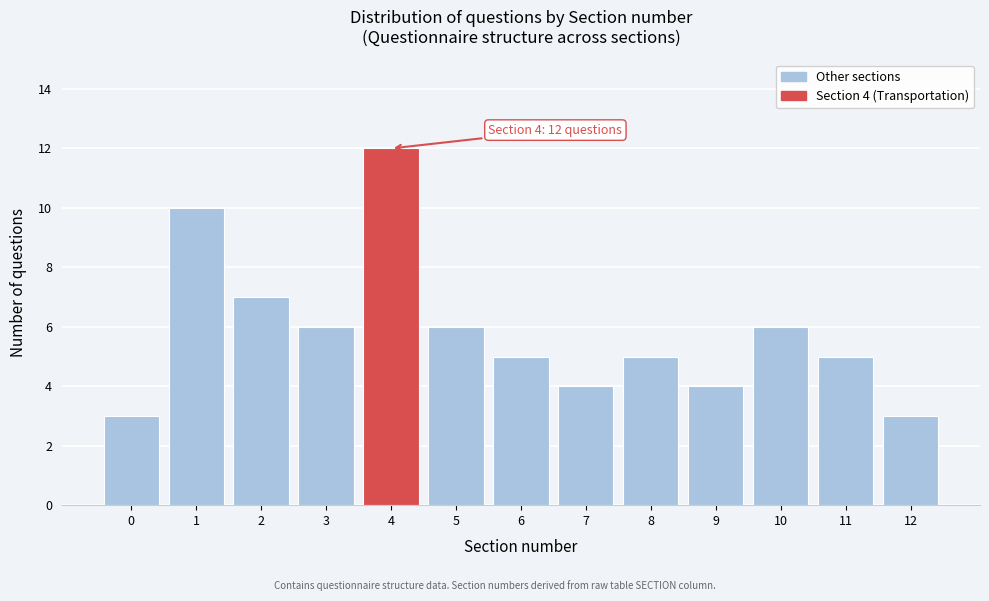

Reading left to right, transcribe all the data shown in this chart.

0=3	1=10	2=7	3=6	4=12	5=6	6=5	7=4	8=5	9=4	10=6	11=5	12=3